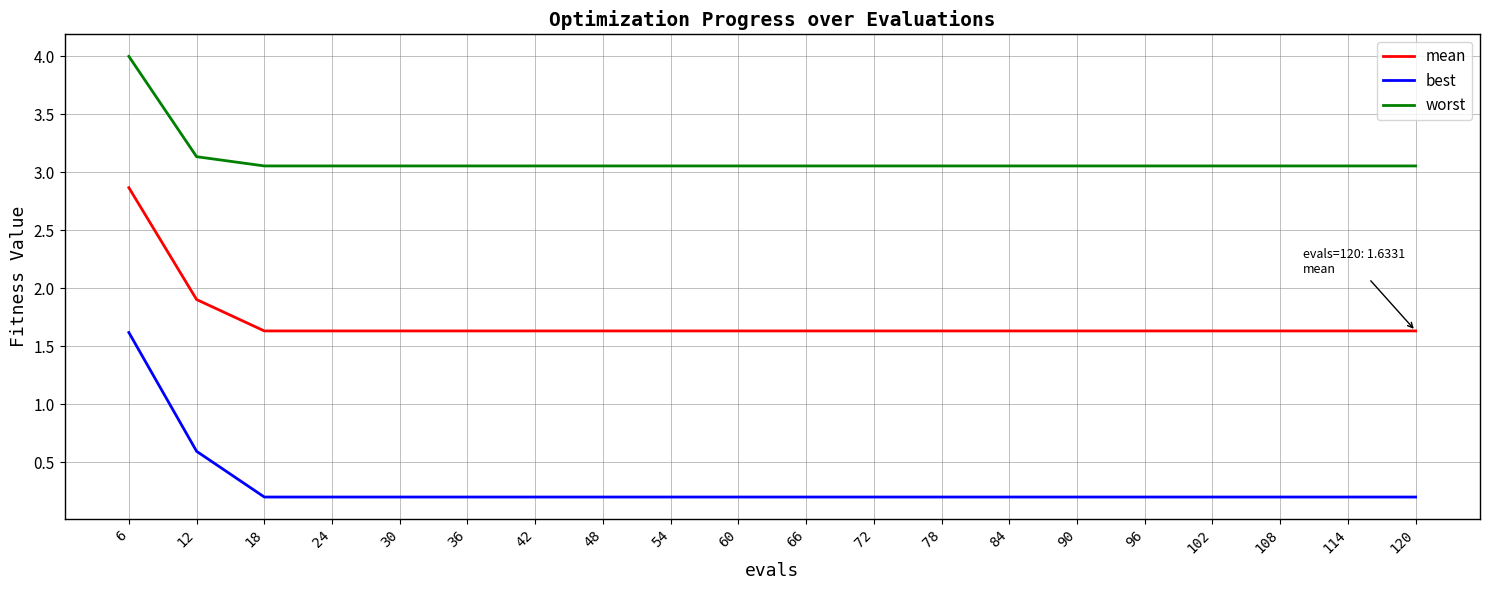

What is the total value across all series at 78?

4.9